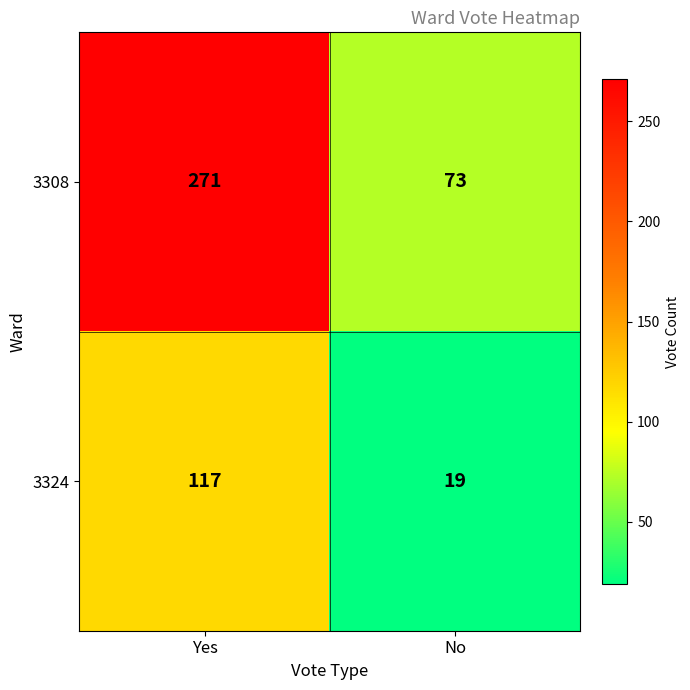

At which category does the chart reach its minimum across all series?

No